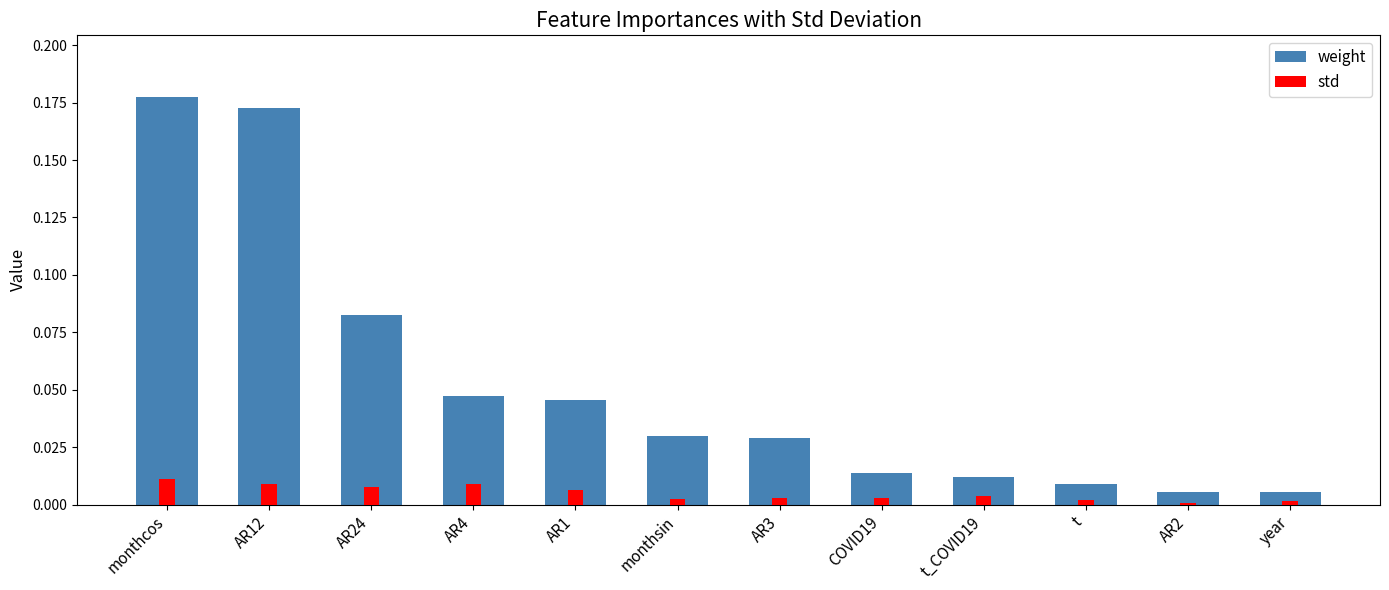

Is it true that std equals 0.0 at t_COVID19?

False